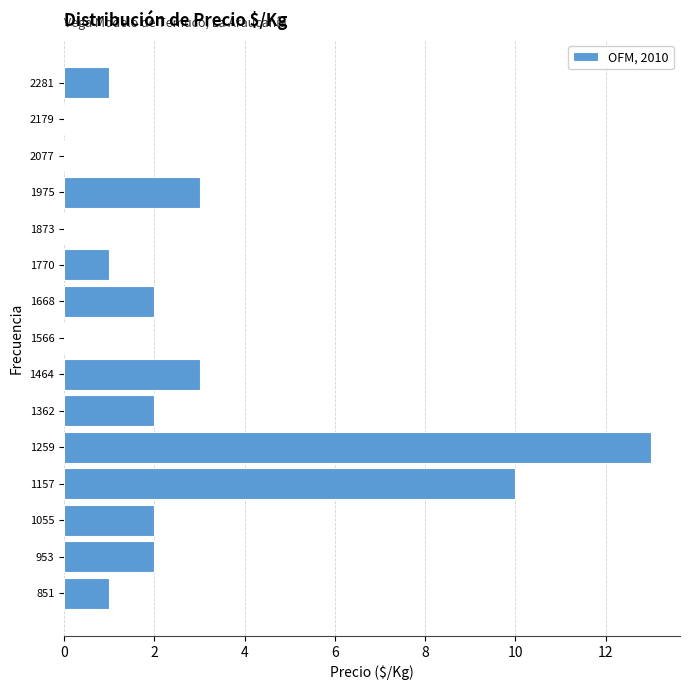

Reading bottom to top, list every bar in this chart as the range it spans on the y-axis followed by its length. Neither the bar edges nor the lengths are printed on the chart, so give them approximately, as read against the axes.

800 to 900: 1
900 to 1000: 2
1000 to 1100: 2
1100 to 1200: 10
1200 to 1320: 13
1320 to 1420: 2
1420 to 1520: 3
1520 to 1620: 0
1620 to 1720: 2
1720 to 1820: 1
1820 to 1920: 0
1920 to 2020: 3
2020 to 2120: 0
2120 to 2240: 0
2240 to 2340: 1